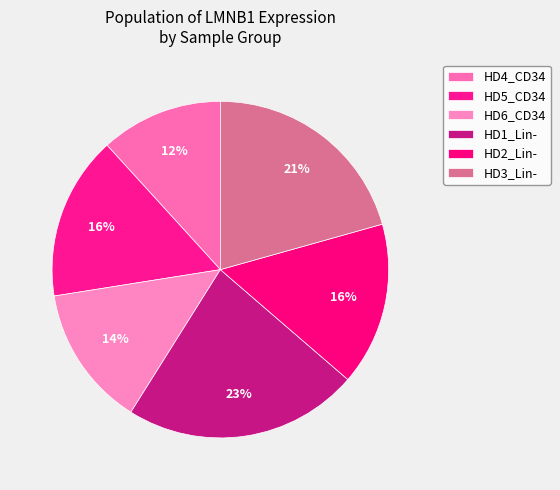

Count the number of slices in the pie.

6